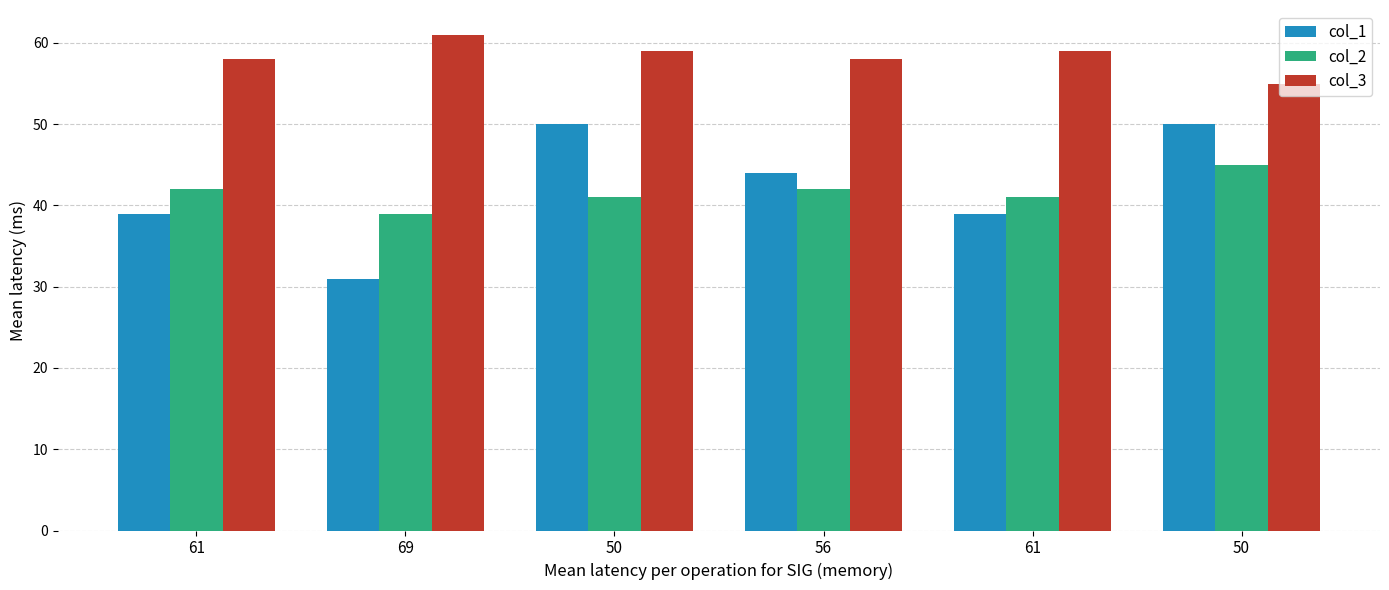

How many groups of bars are there?

6